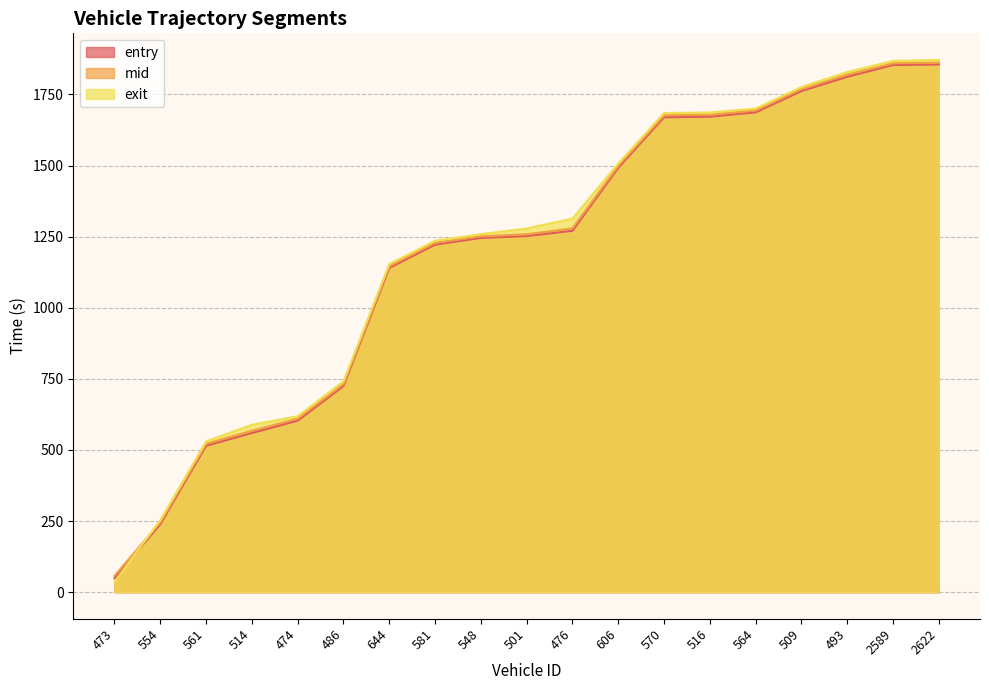

How many values in the entry series exceed 1251?

10